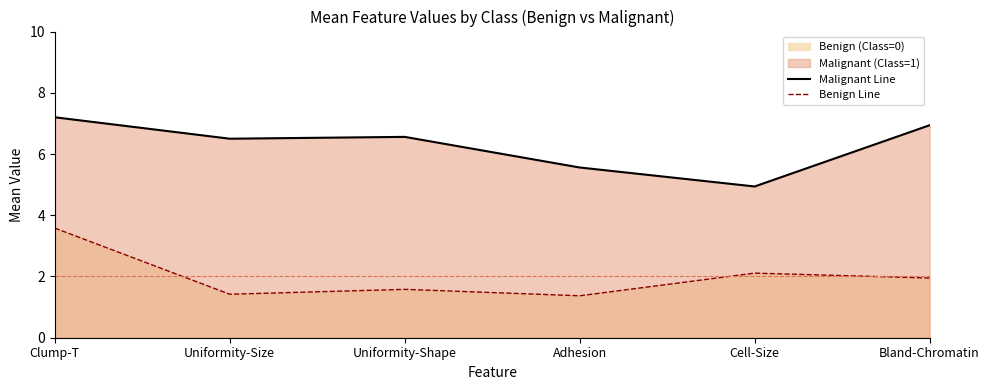

True or false: Malignant Line has a value of 6.9 at Bland-Chromatin.

True